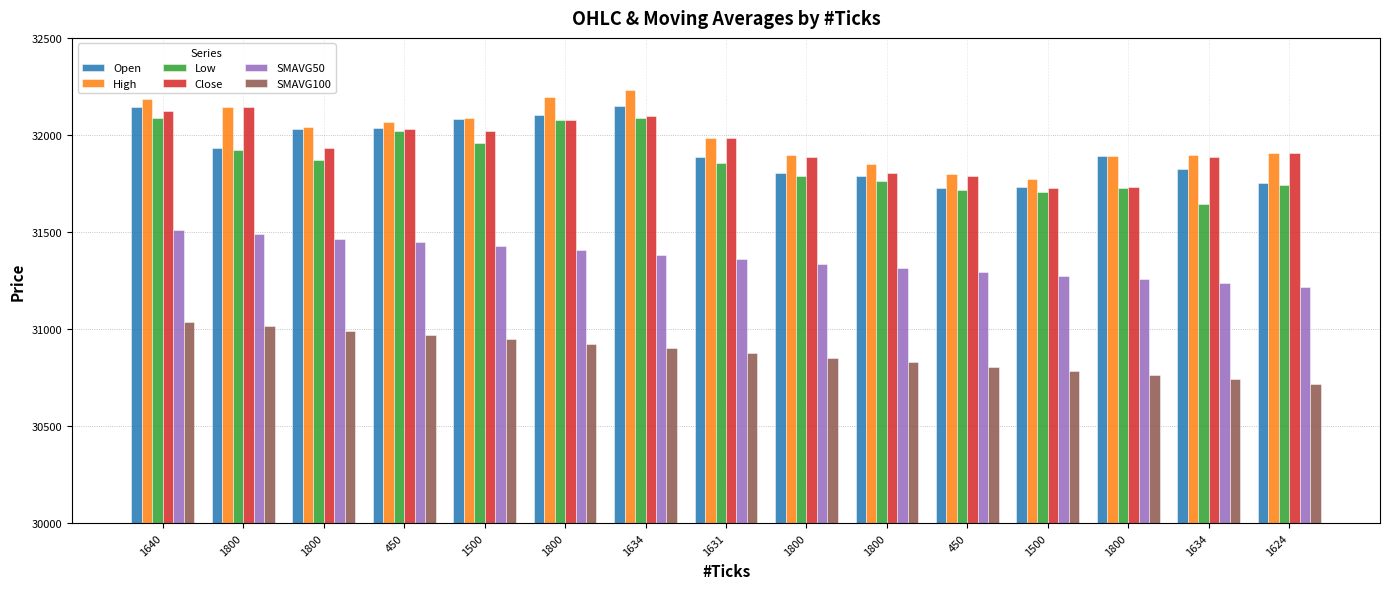

What is the minimum value shown in the chart?

30716.8